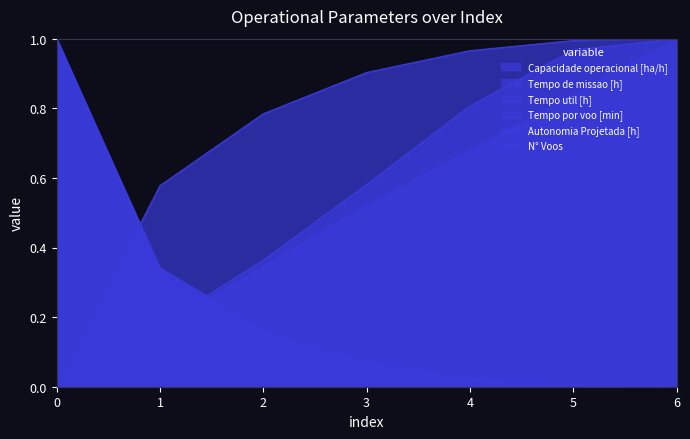

Rank the series at 0 from lowest to highest value.

Capacidade operacional [ha/h], Tempo por voo [min], Autonomia Projetada [h], Tempo de missao [h], Tempo util [h], N° Voos